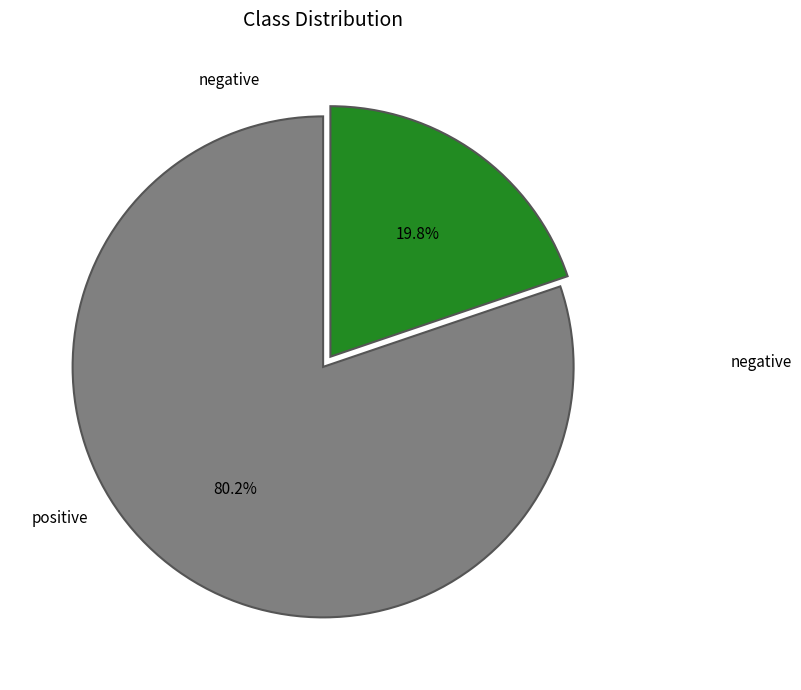

Is there any slice that represents more than half of the pie?

Yes